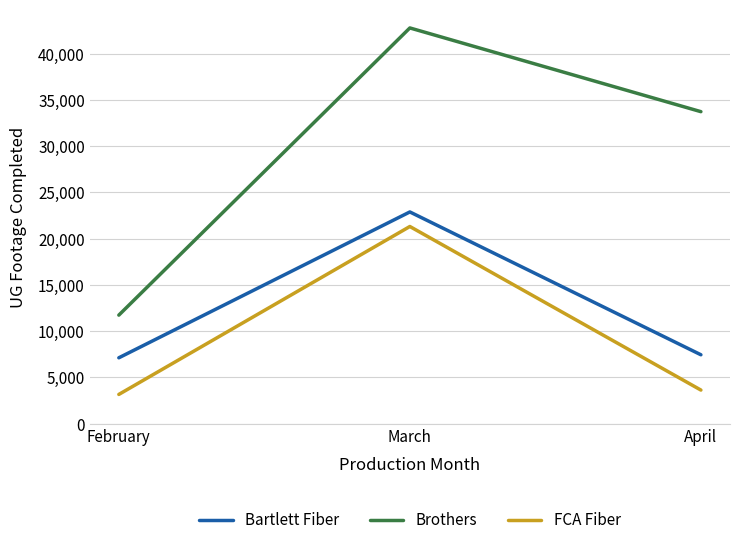

What is the difference between the maximum and minimum values in the FCA Fiber series?

18164